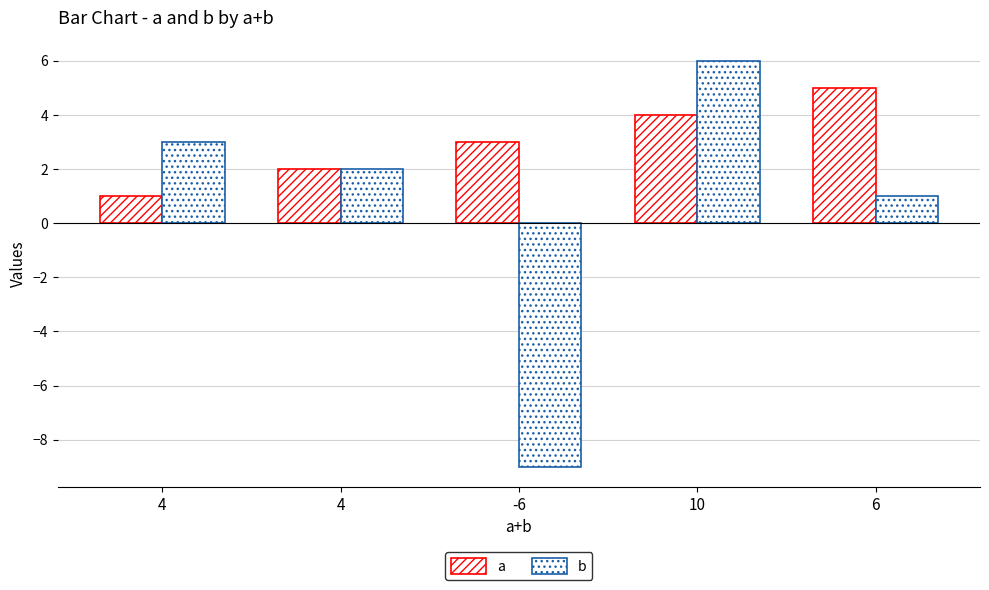

How many categories are shown in the chart?

5